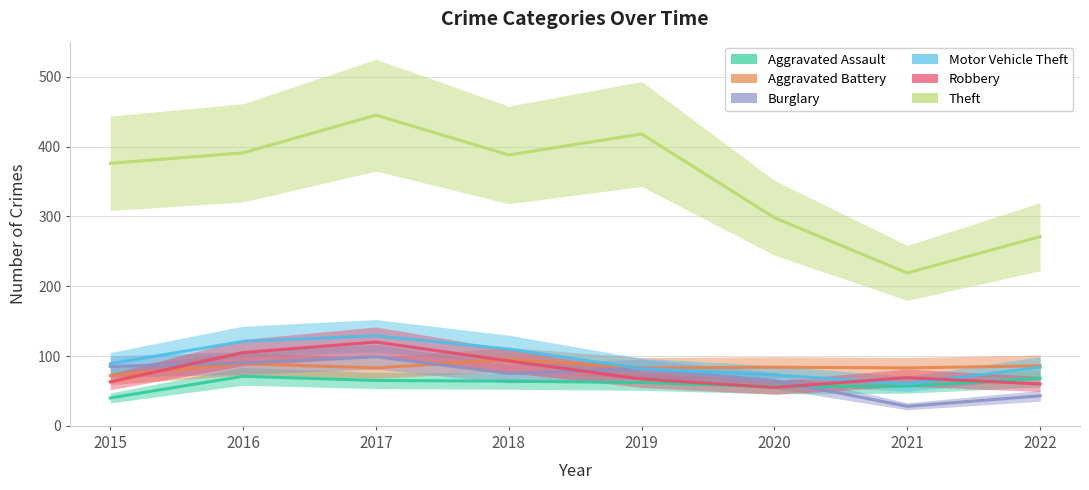

What is the difference between the maximum and minimum values in the Aggravated Assault series?

31